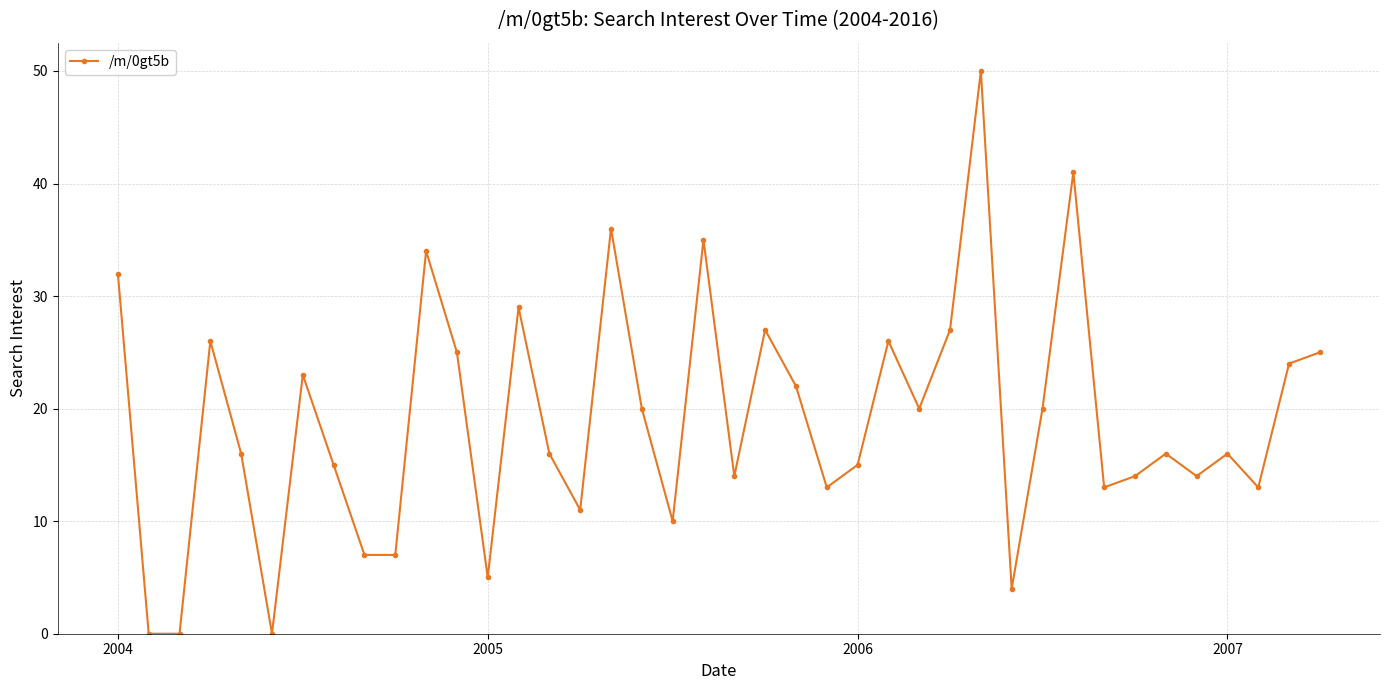

How many points are higher than both their immediate neighbors (excluding endpoints)?

12